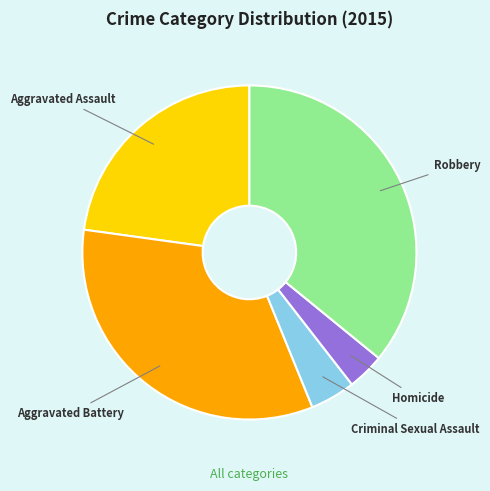

Is there a majority slice in this chart?

No